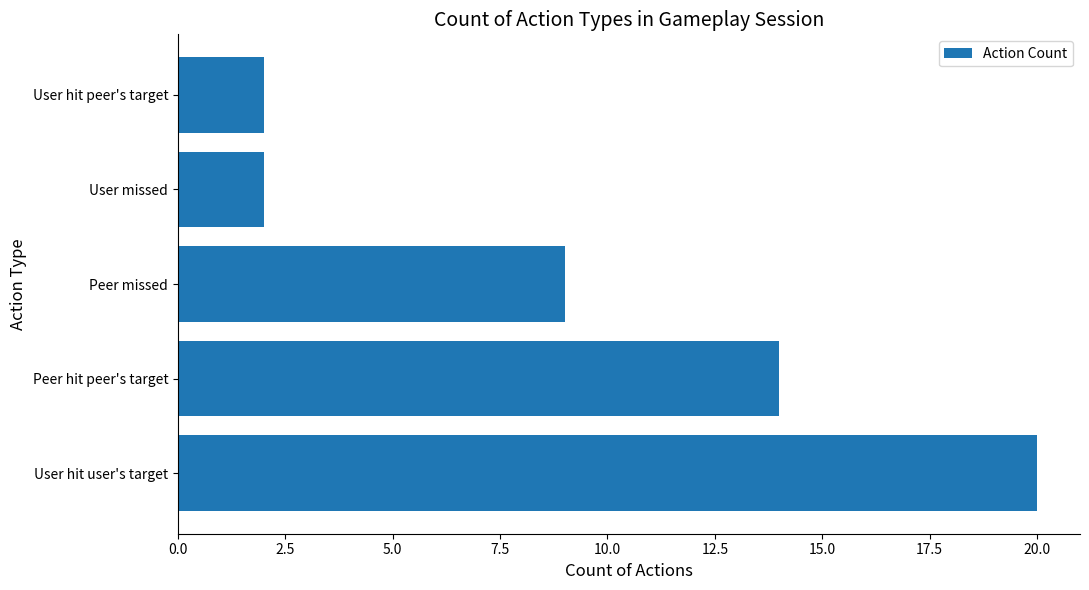

What is the sum of all values?

47